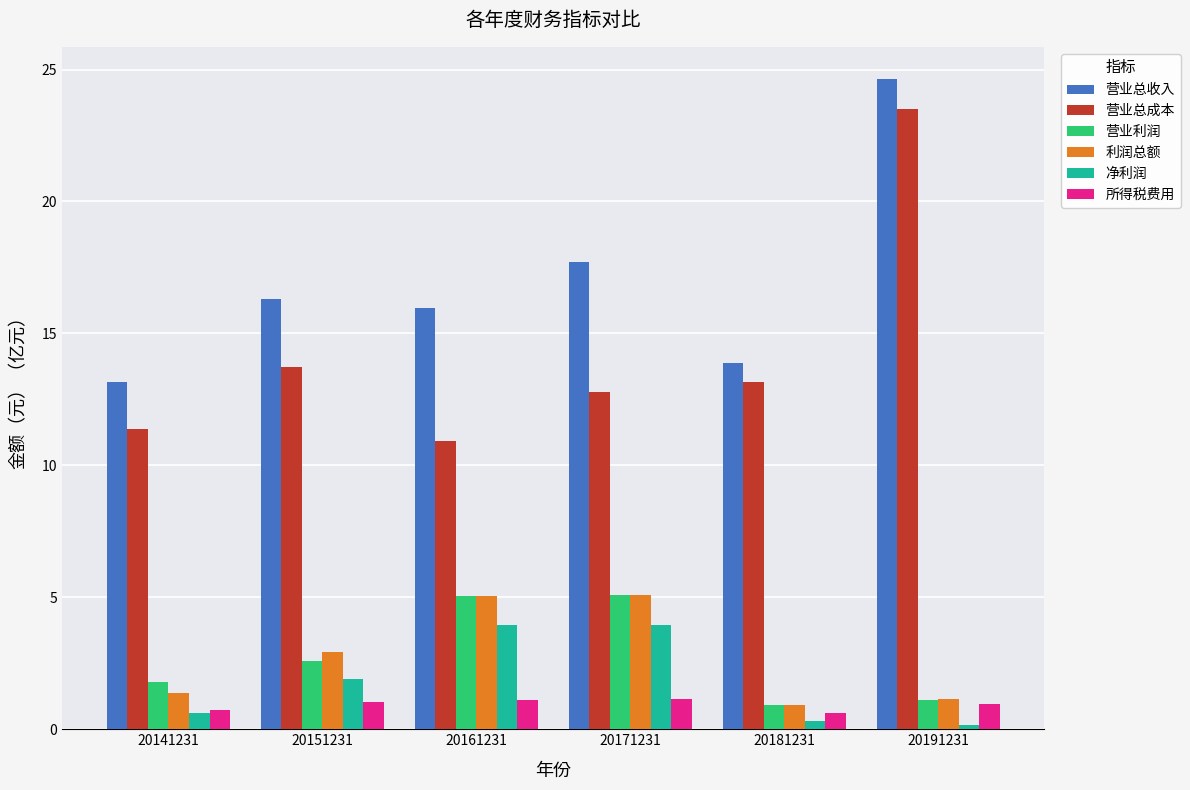

Where is 营业总收入 nearest to the value 18?

20171231